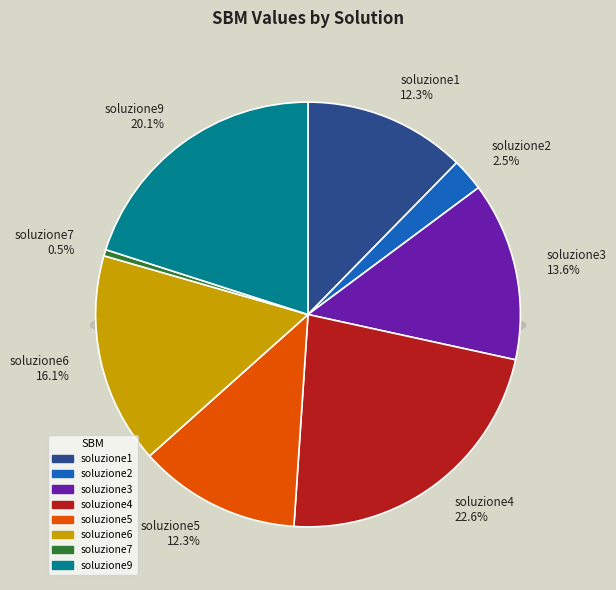

What percentage is the soluzione9 slice, to the nearest percent?

20%